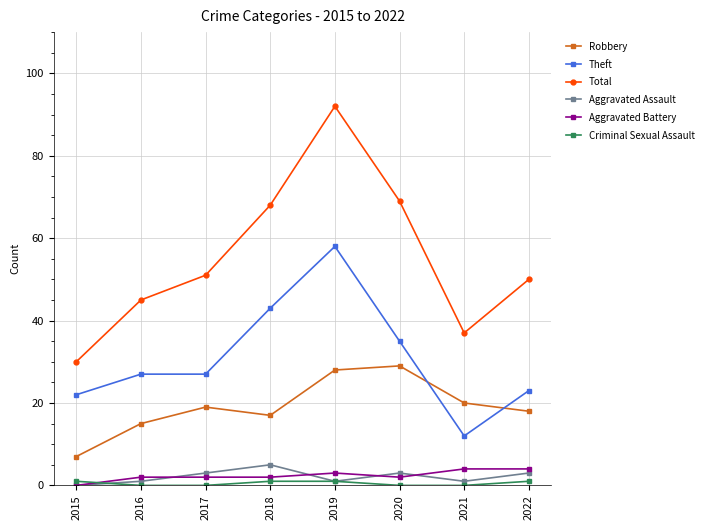

Which series has the widest spread of values?

Total